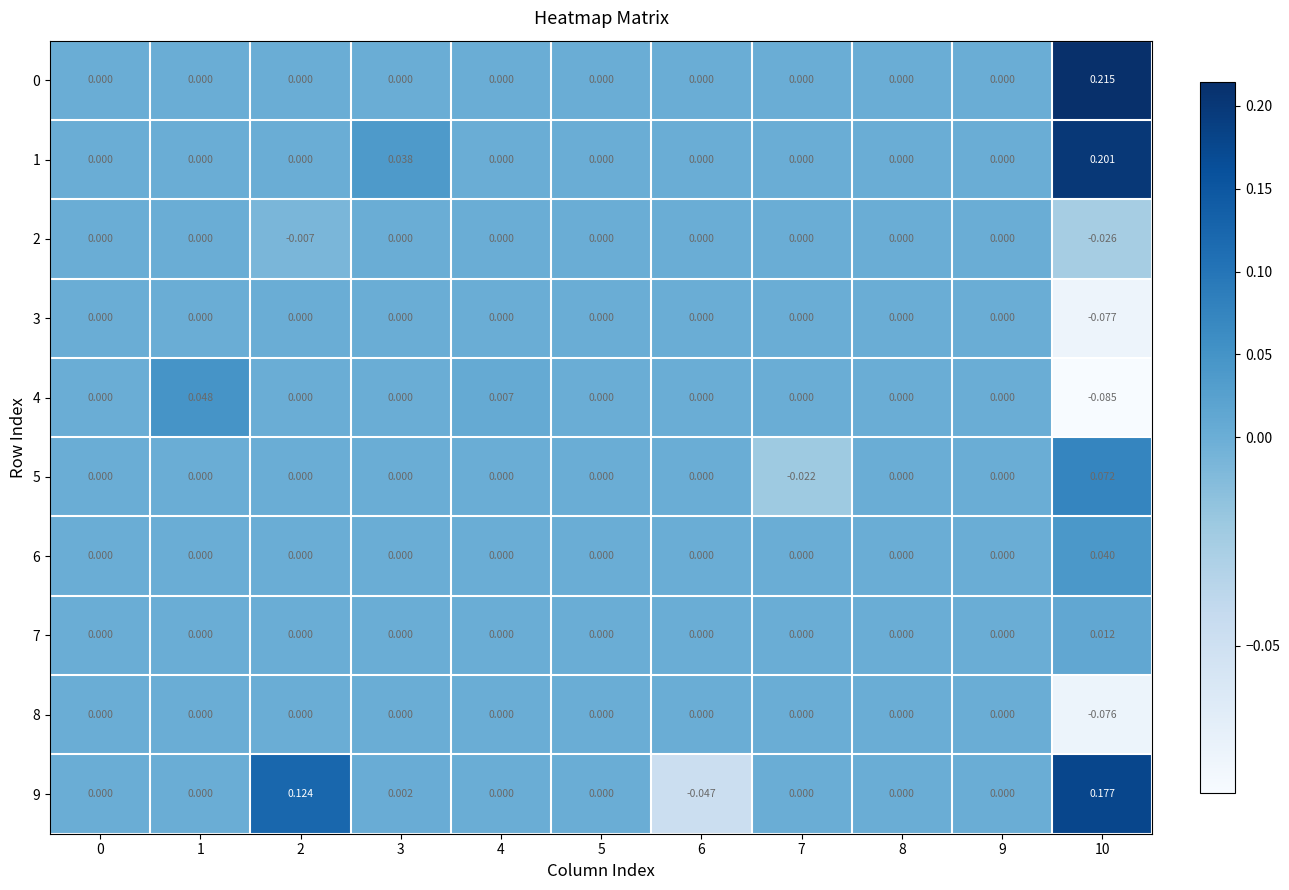

Is the value of 0 at 10 greater than the value of 6 at 10?

Yes